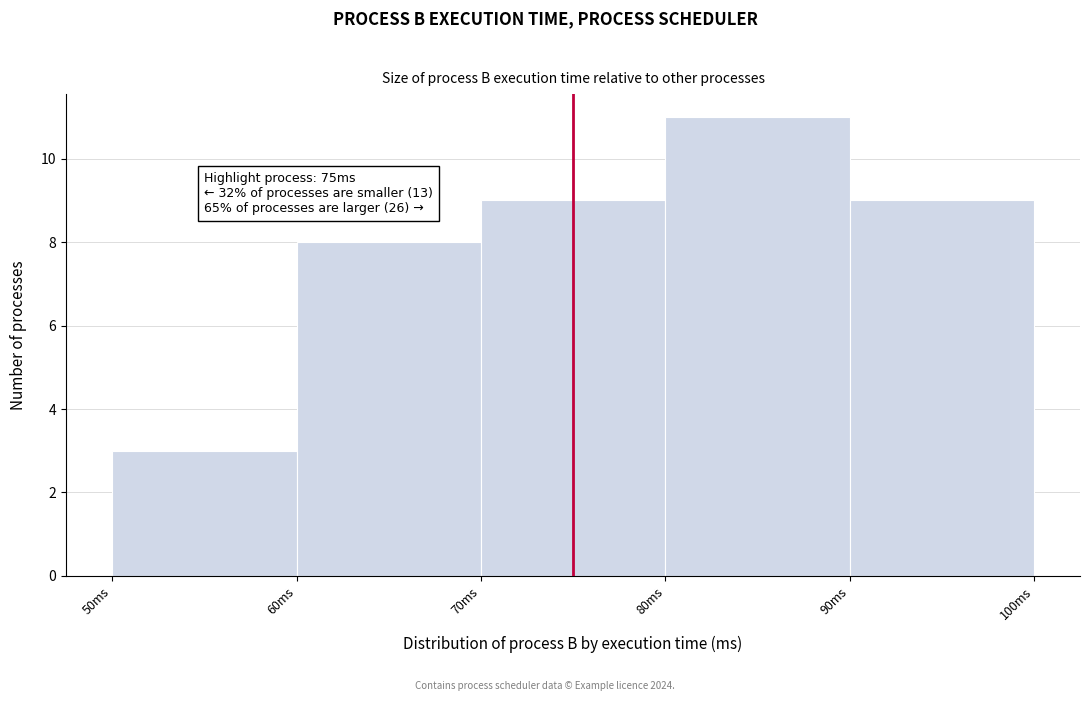

Over which range of the x-axis is the bar tallest?

80 to 90